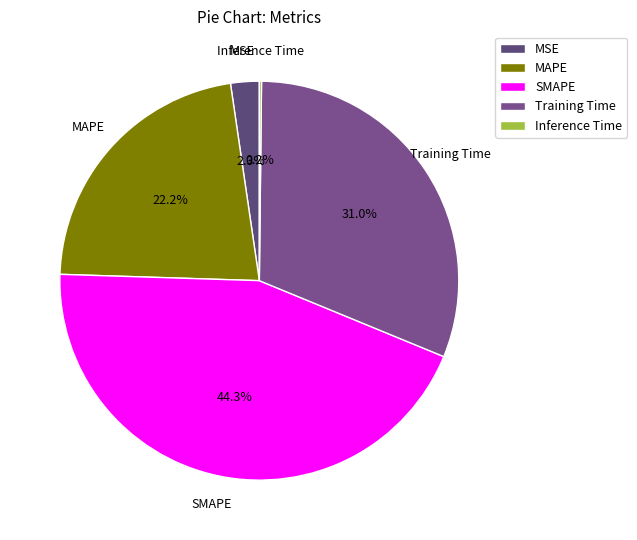

What is the largest slice in the pie chart?

SMAPE